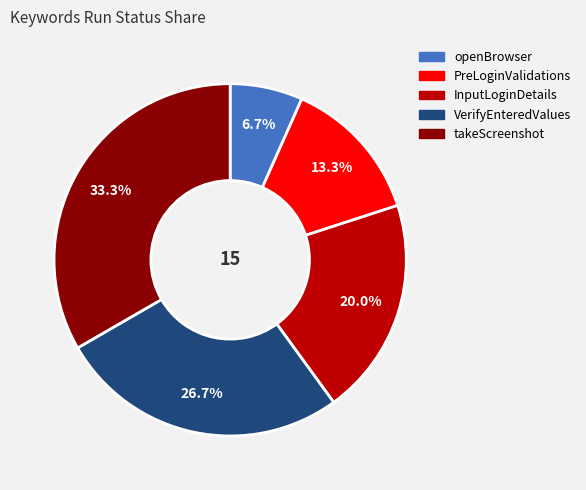

Does InputLoginDetails represent more than half of the total?

No